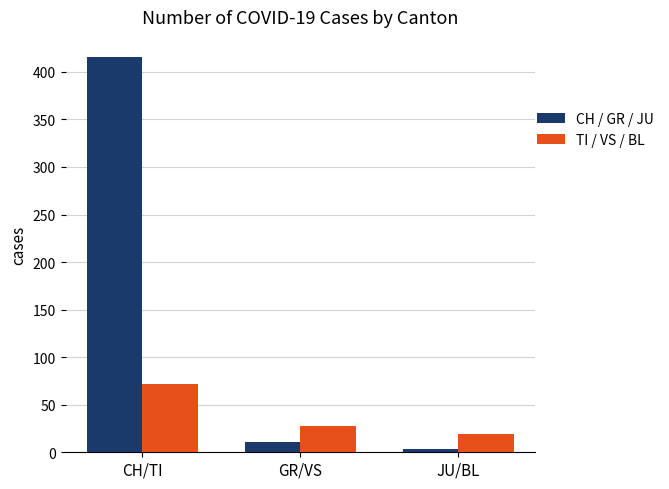

What is the difference between the maximum and minimum values in the TI / VS / BL series?

53